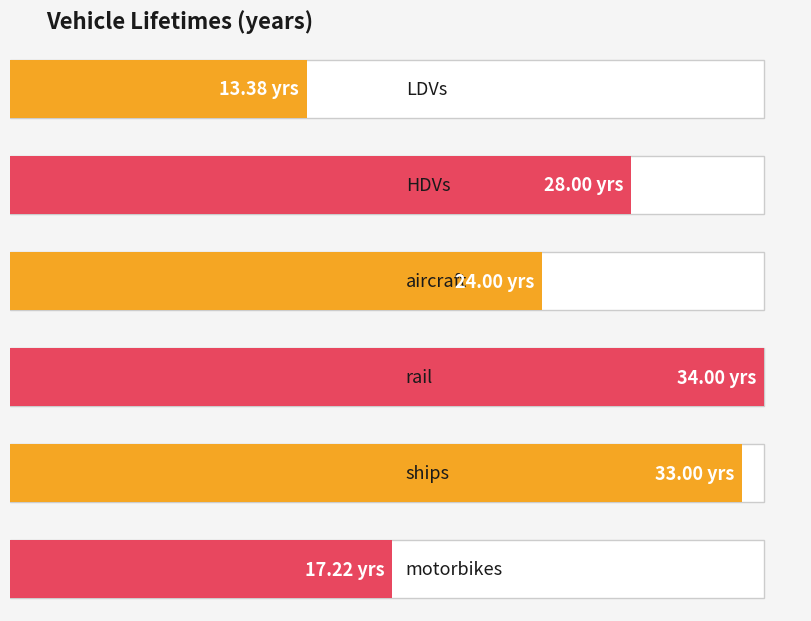

At which label is the value closest to 23?

aircraft